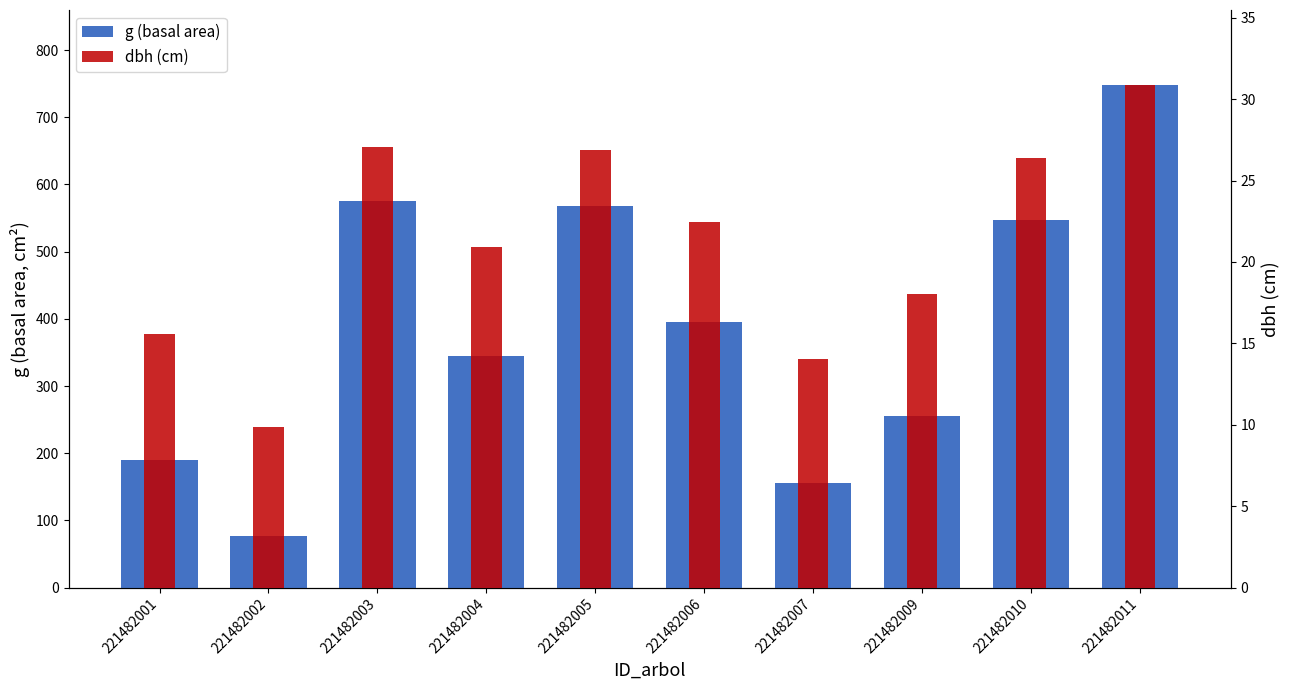

How many values in the g (basal area) series exceed 395?

5